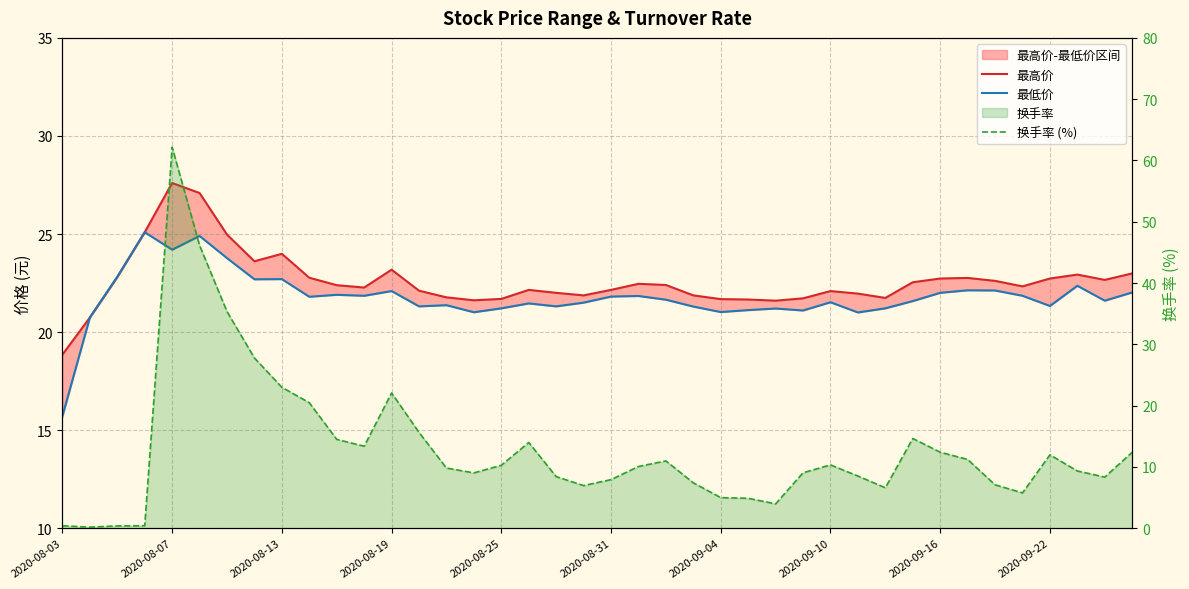

True or false: 换手率 (%) has a value of 16.5 at 2020-09-10.

False